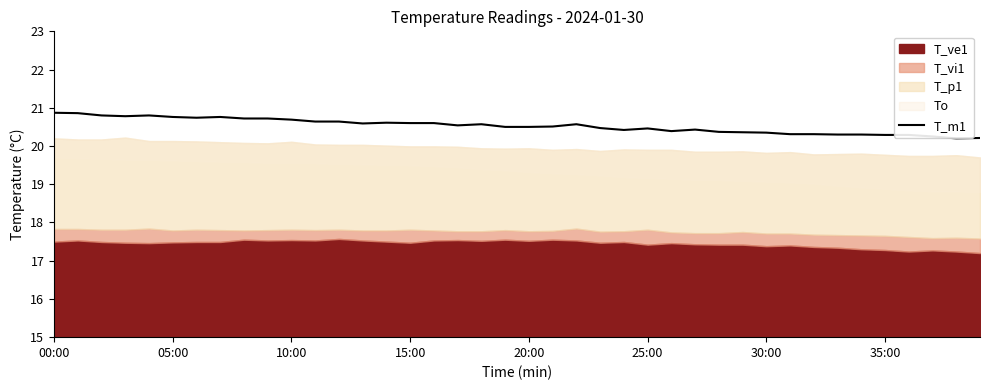

What is the highest value of the T_m1 series?

20.9